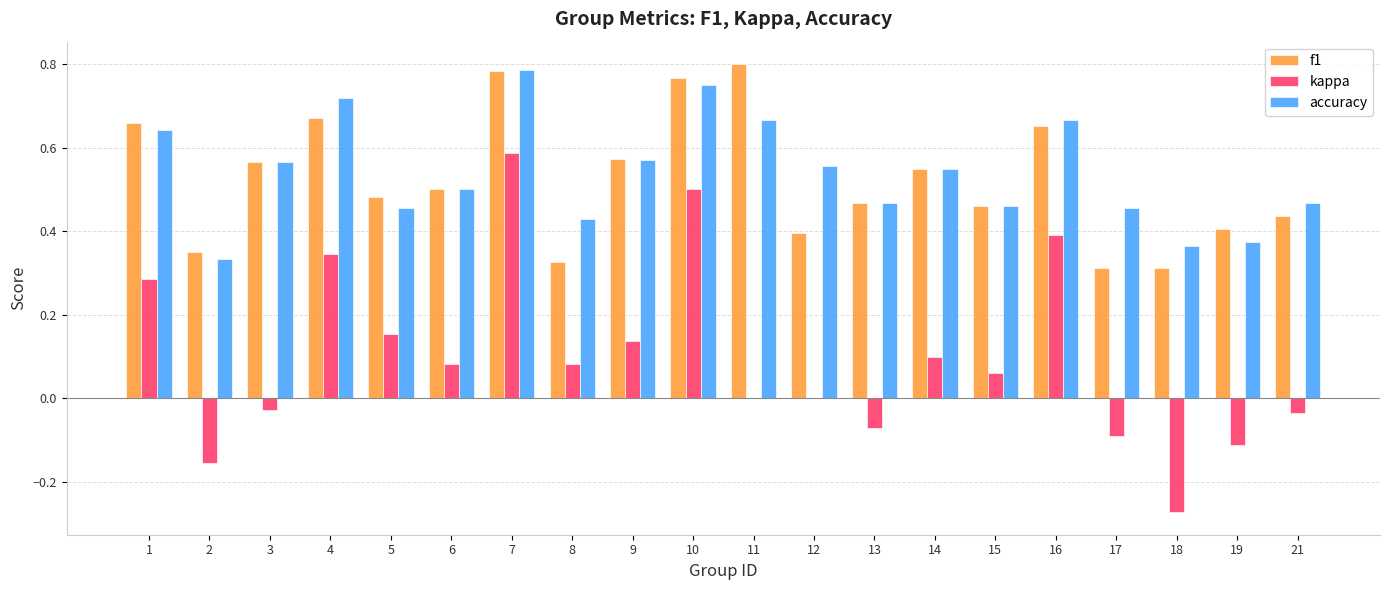

Is it true that f1 equals 0.8 at 11?

True